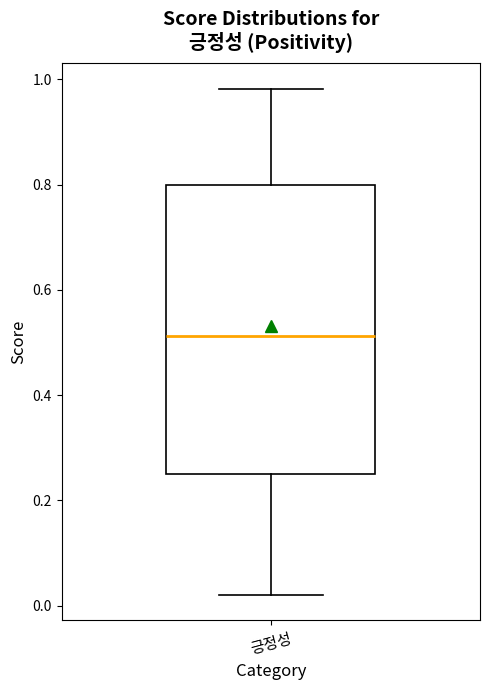

Where does the upper whisker of the box for 긍정성 end on the y-axis? The values are not printed on the chart, so give them approximately, as read against the axis.

0.98